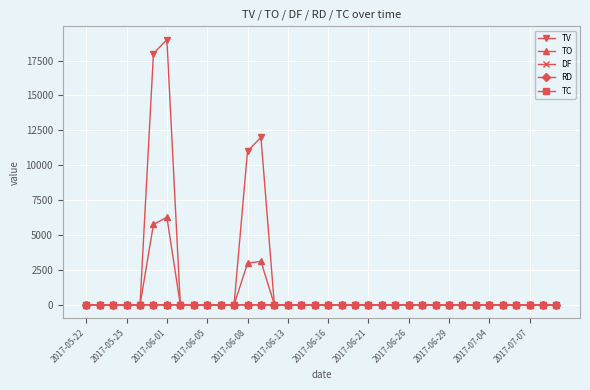

Which series has the widest spread of values?

TV